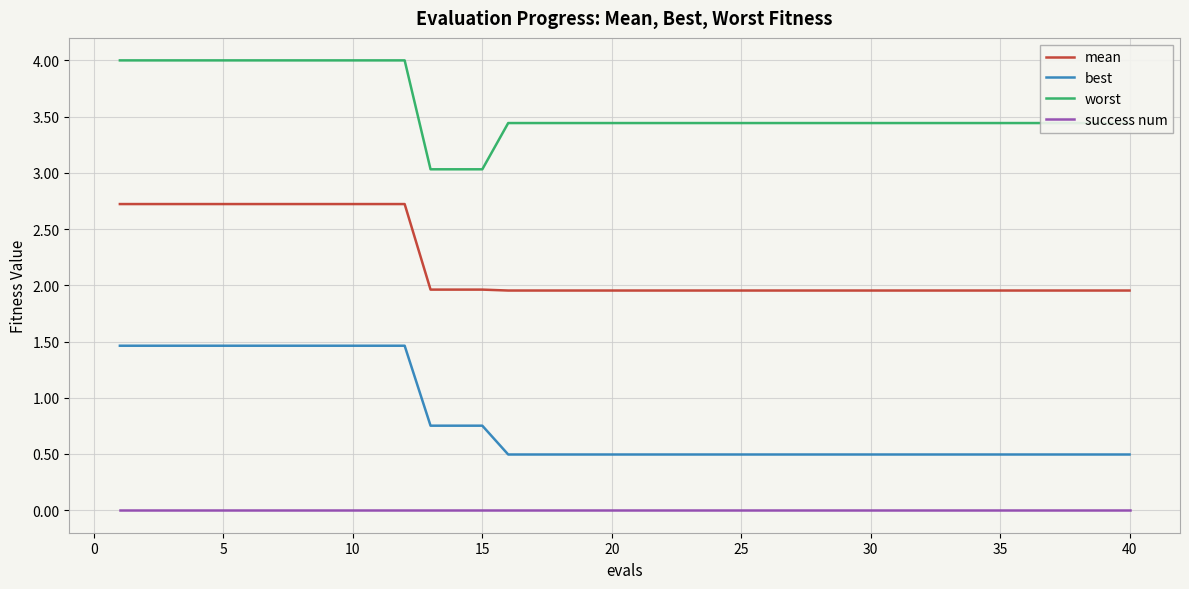

What is the difference between the maximum and minimum values in the best series?

1.0